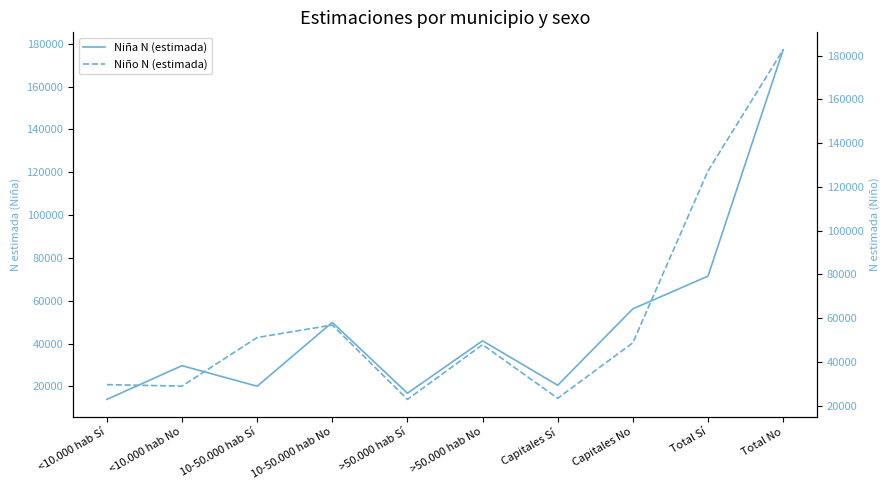

What is the value of the Niña N (estimada) point at the 6th from the left?

41312